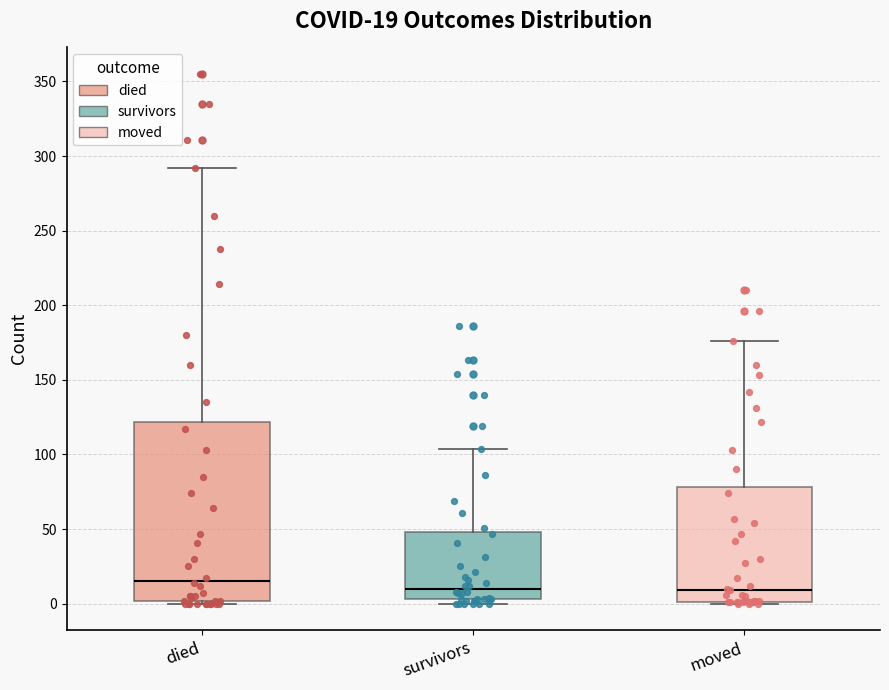

Which box's median line is the highest?

died